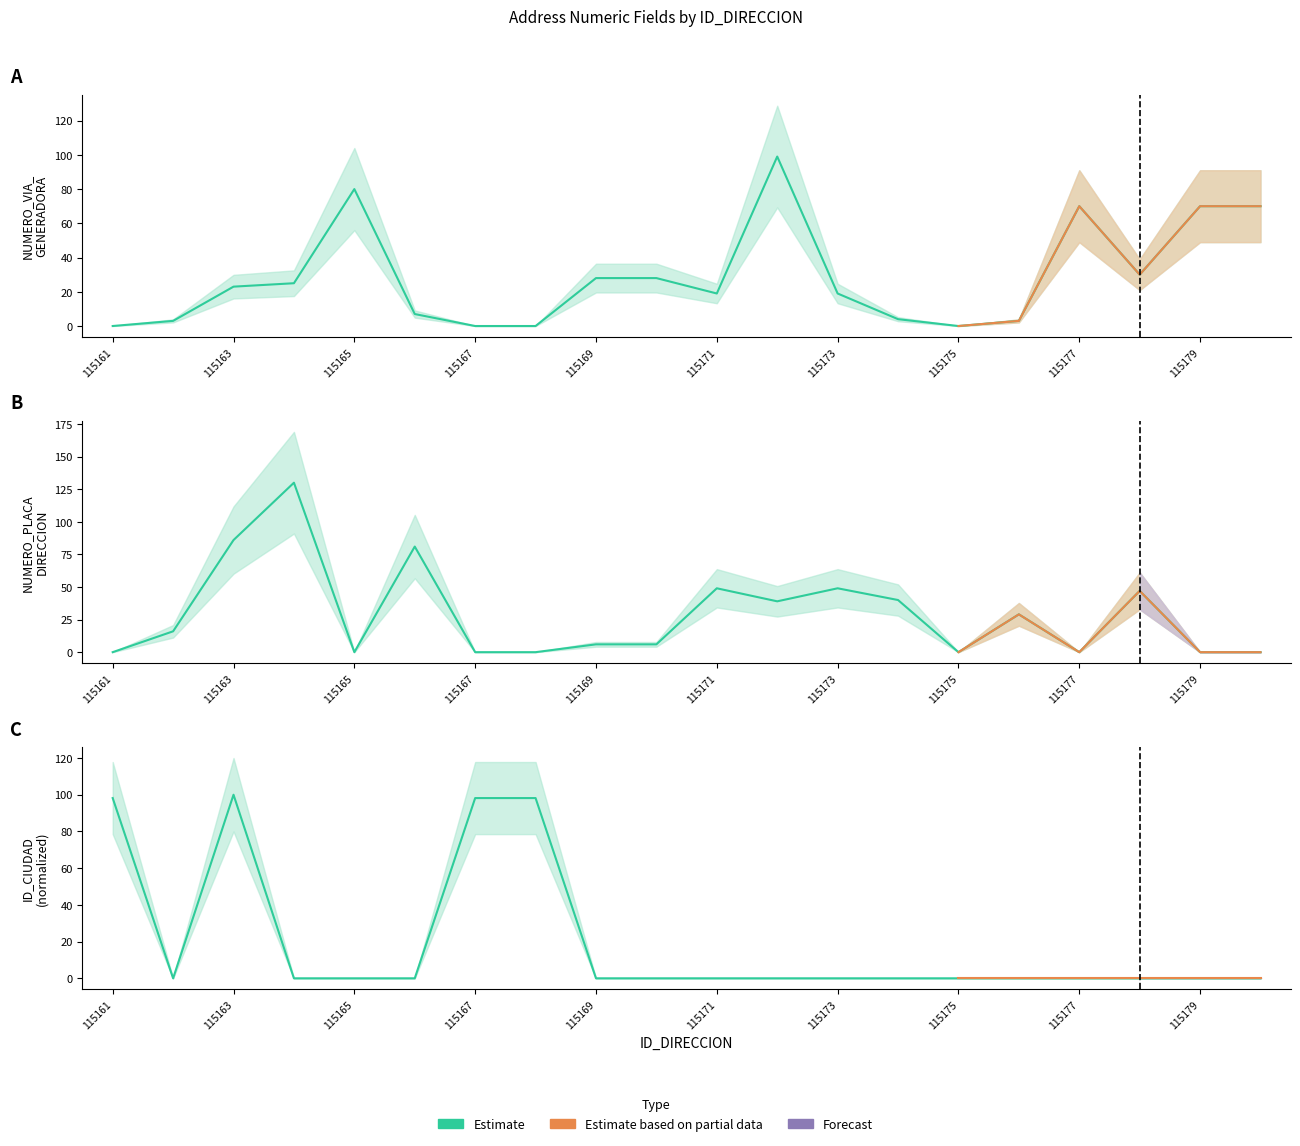

How many lines are shown in the chart?

3